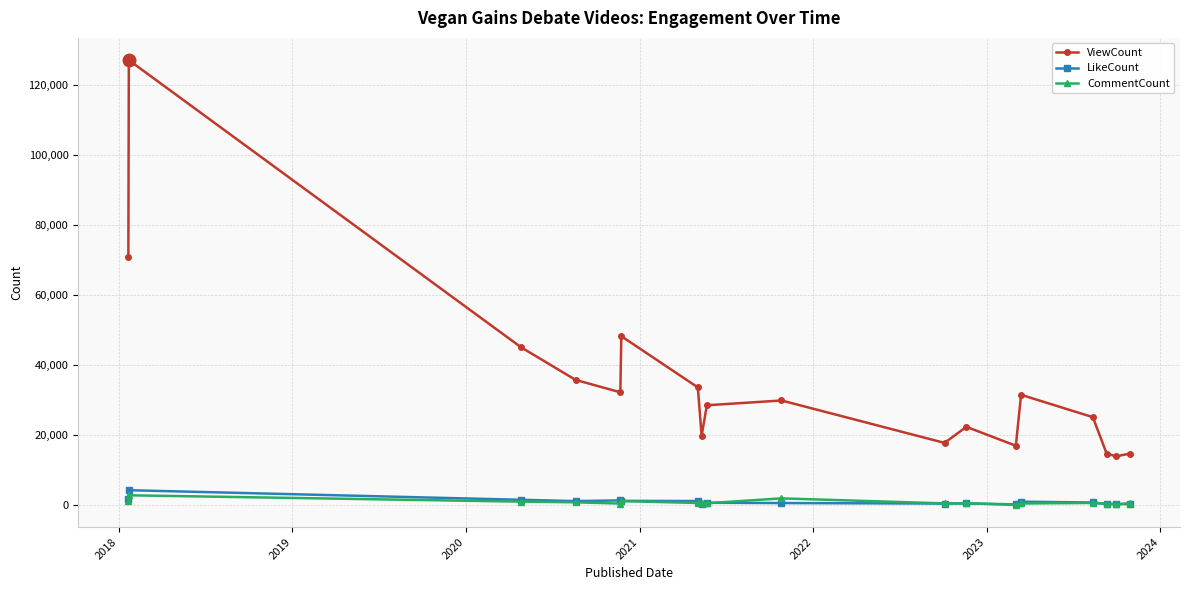

What is the maximum value shown in the chart?

126982